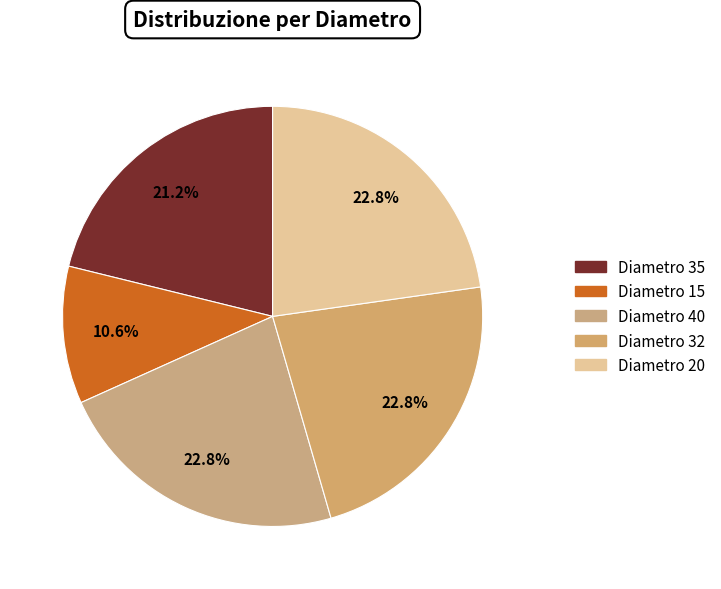

How many slices are in this pie chart?

5